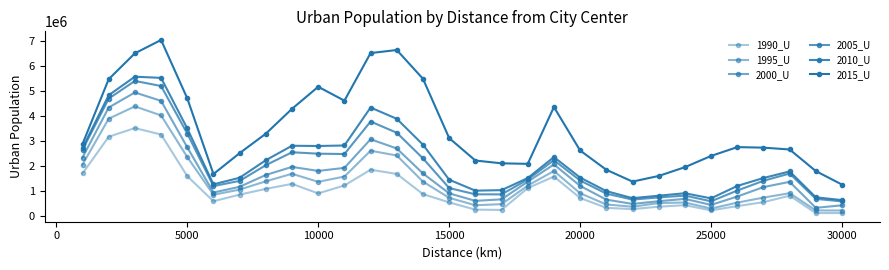

In 1990_U, how many points are higher than both neighbors (excluding endpoints)?

6